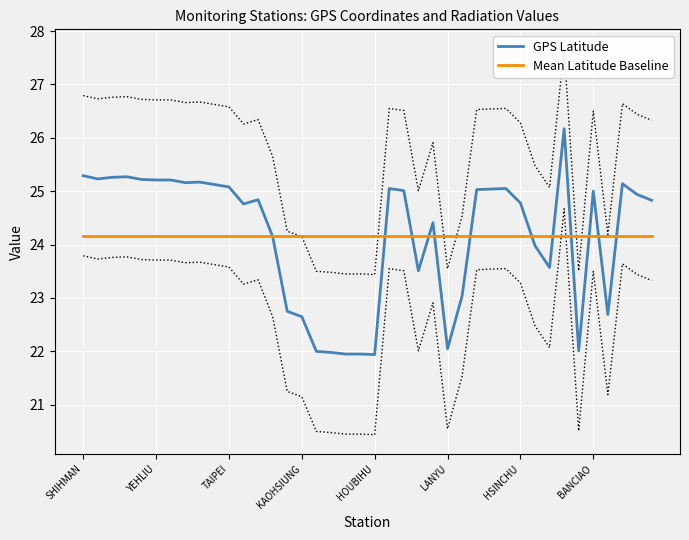

What are all the series names shown in the legend?

GPS Latitude, Mean Latitude Baseline